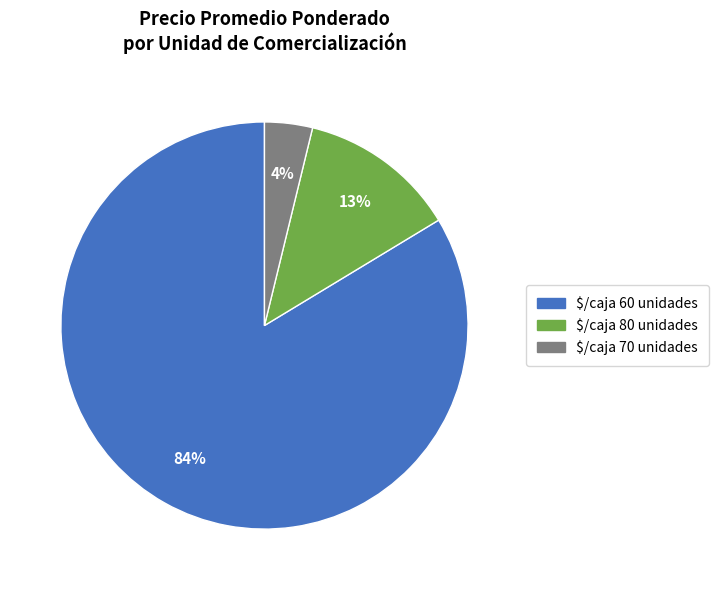

The $/caja 70 unidades slice represents 18% of the pie. True or false?

False